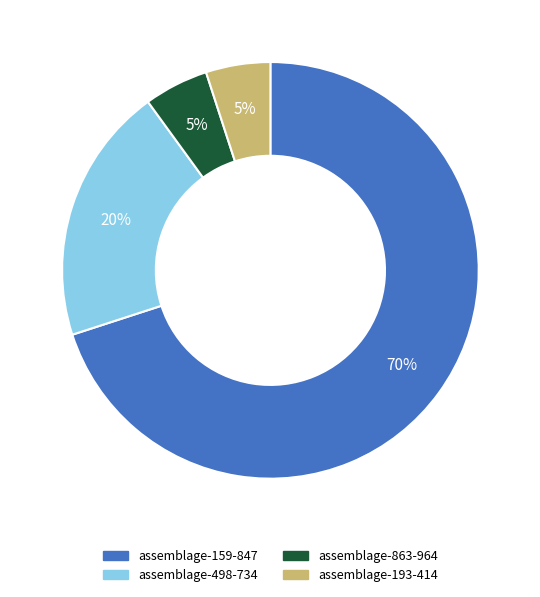

Count the number of slices in the pie.

4